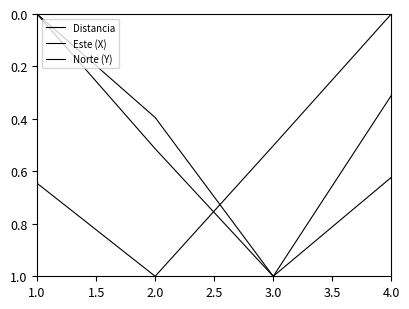

Does the chart have visible grid lines?

No